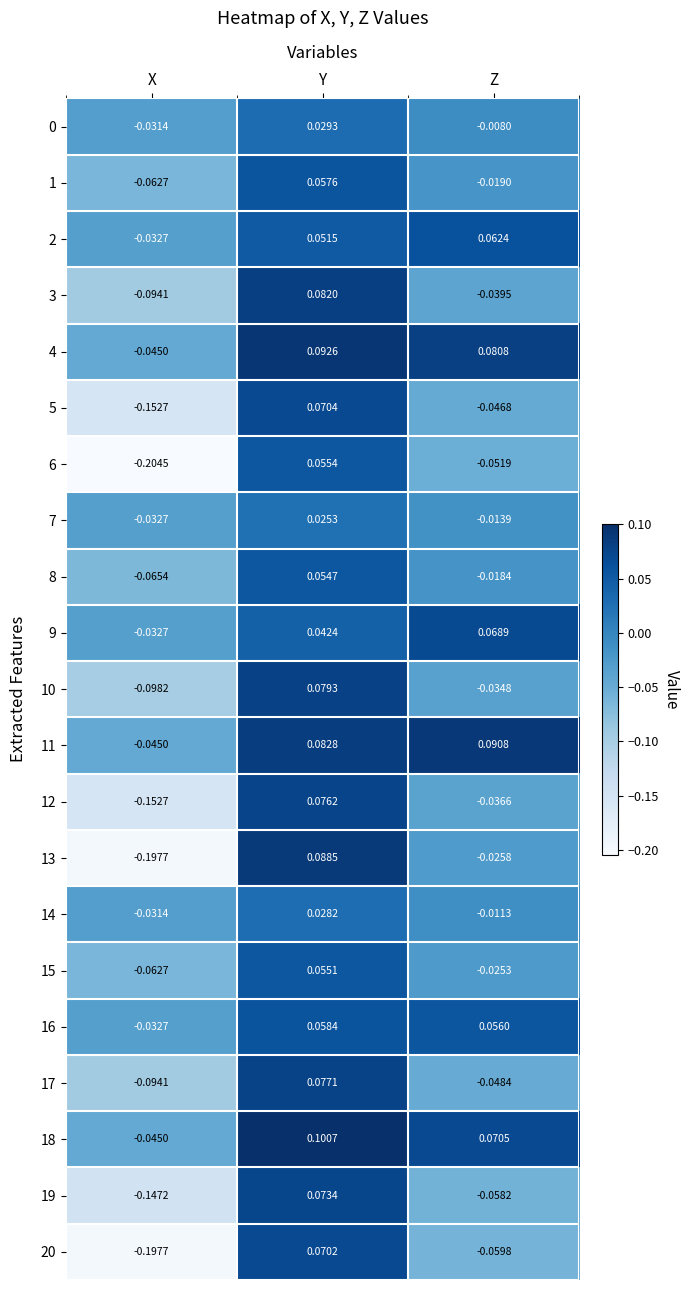

At which category is the sum across all series the highest?

Y